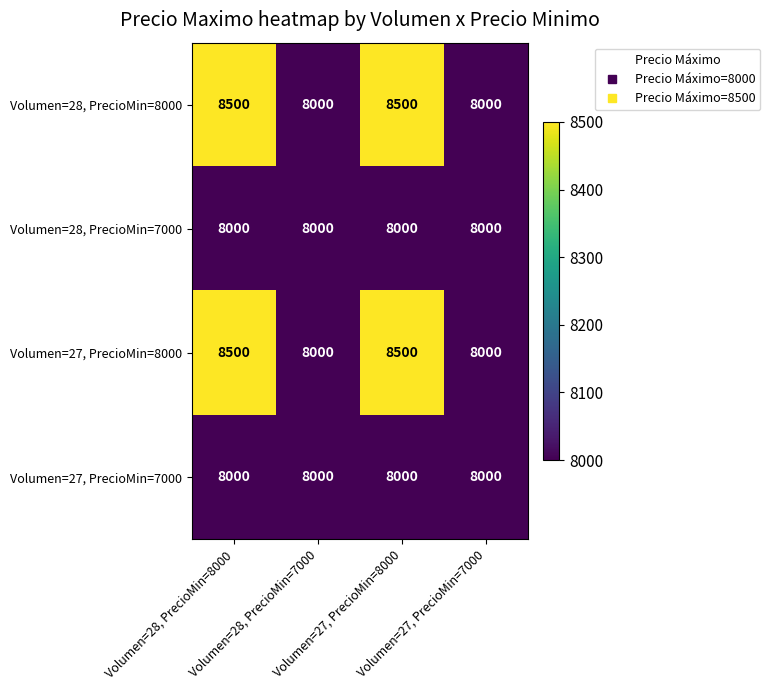

What is the smallest value displayed?

8000